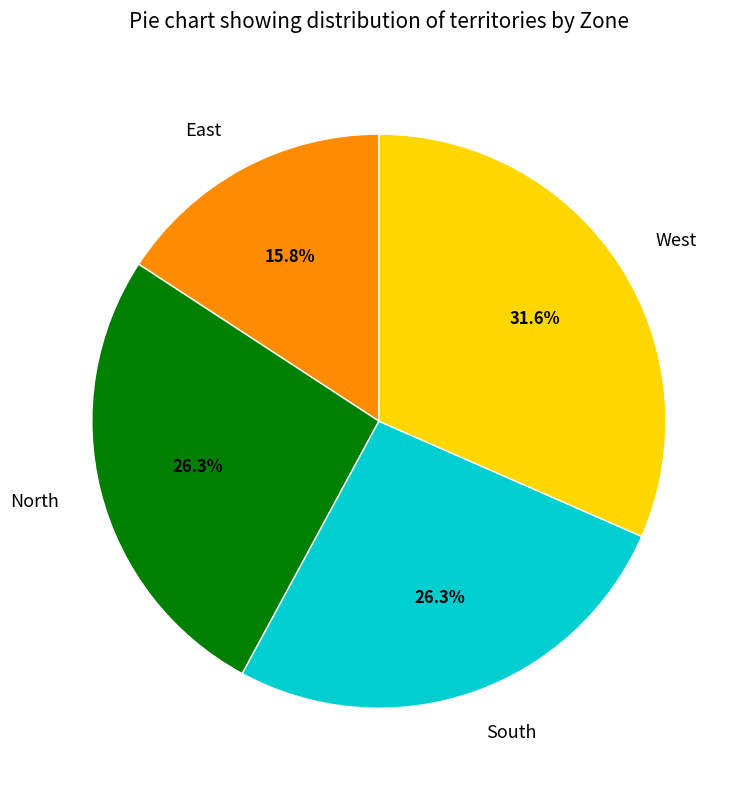

Does South account for over 50% of the chart?

No